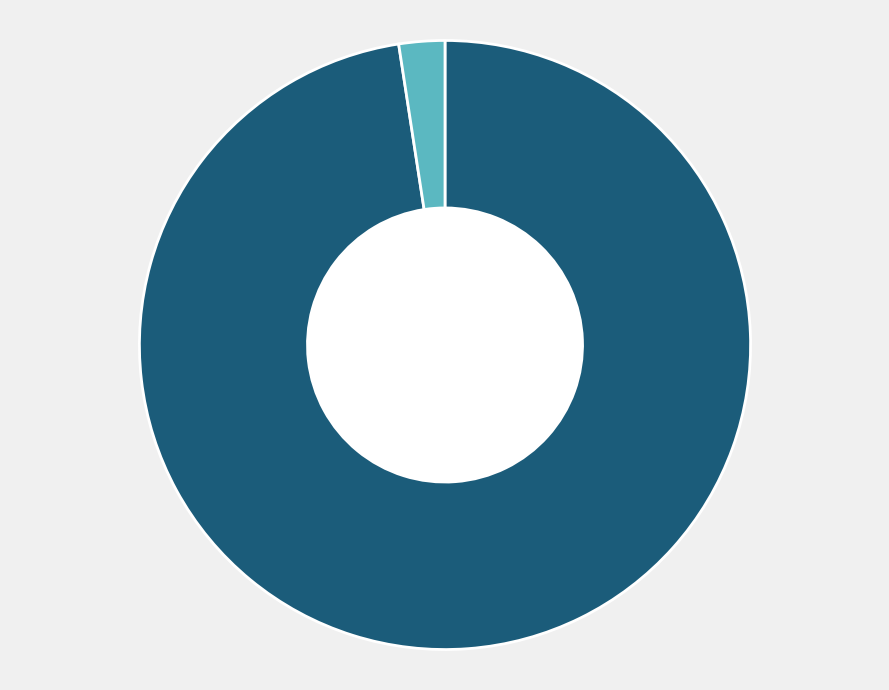

Is there any slice that represents more than half of the pie?

Yes